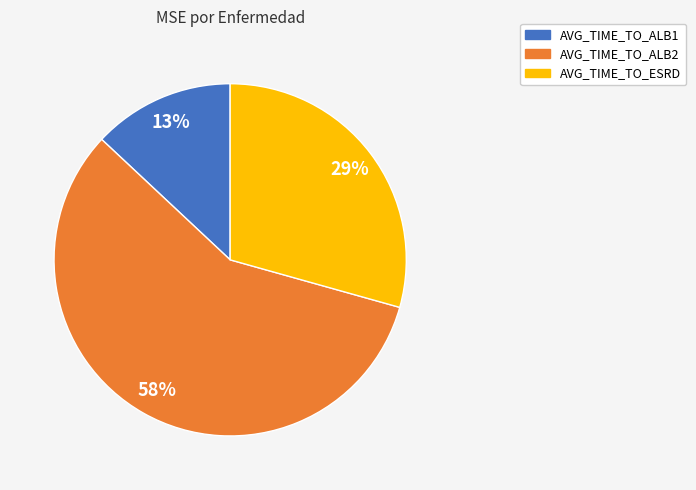

To the nearest percent, what portion does AVG_TIME_TO_ALB1 represent?

13%